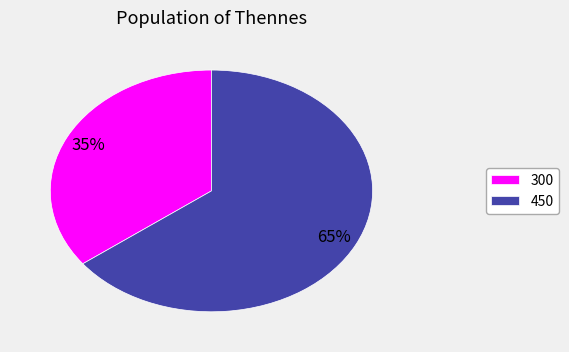

How many slices are in this pie chart?

2